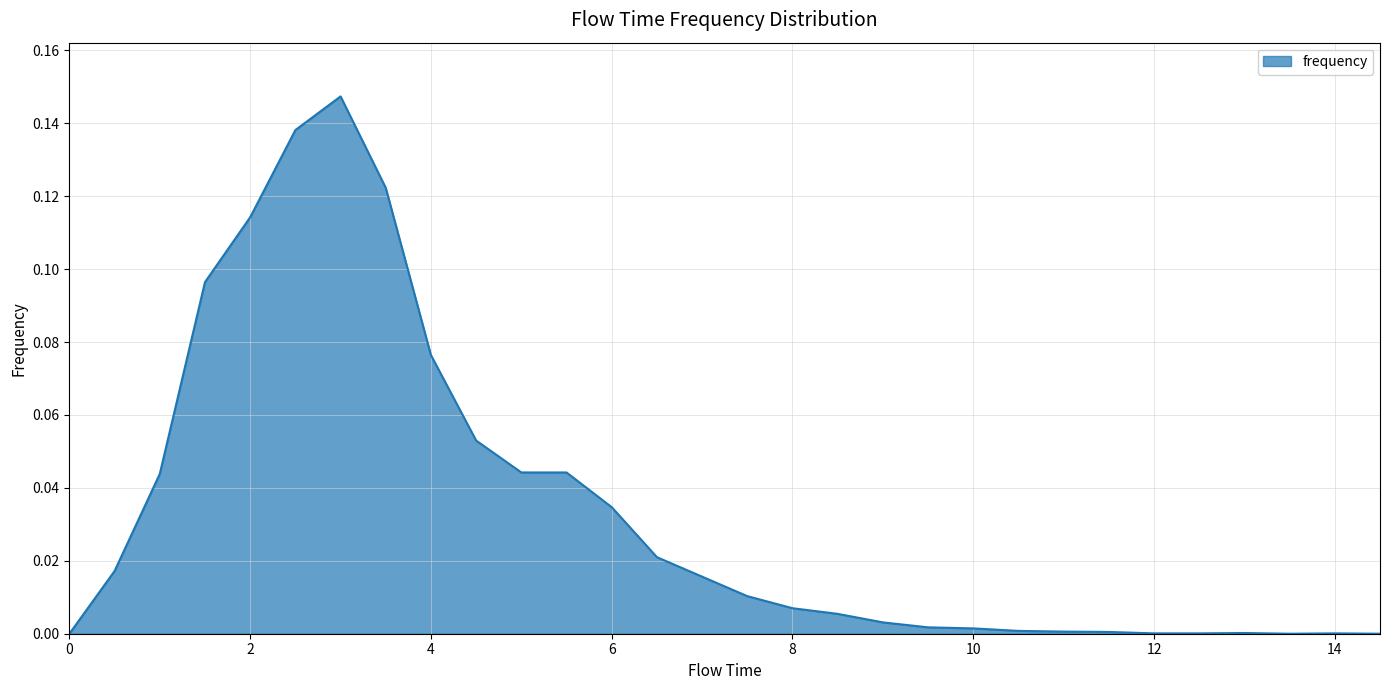

How many lines are shown in the chart?

1